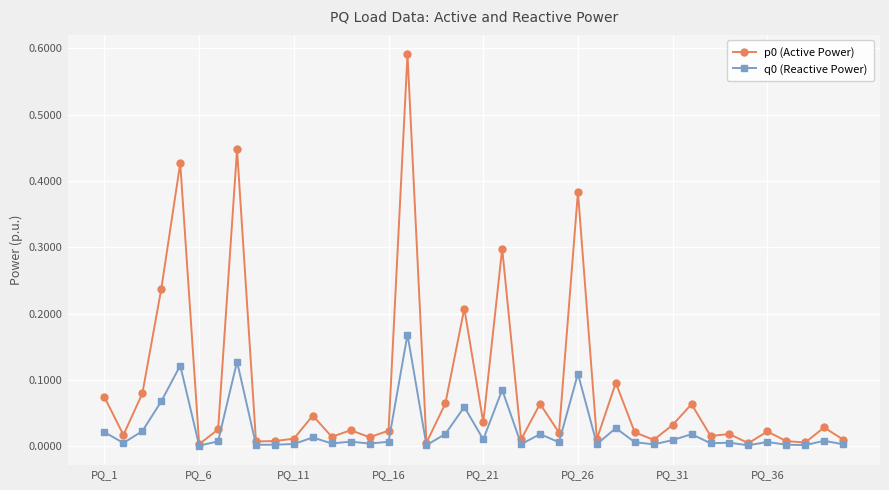

True or false: q0 (Reactive Power) has more than 2 interior local peaks.

True